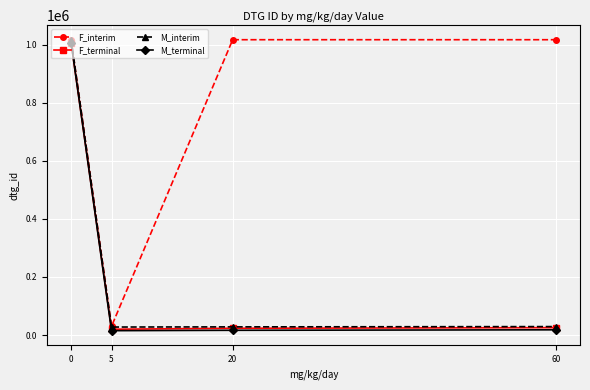

What is the difference between the F_terminal values at 5 and 0?

986091